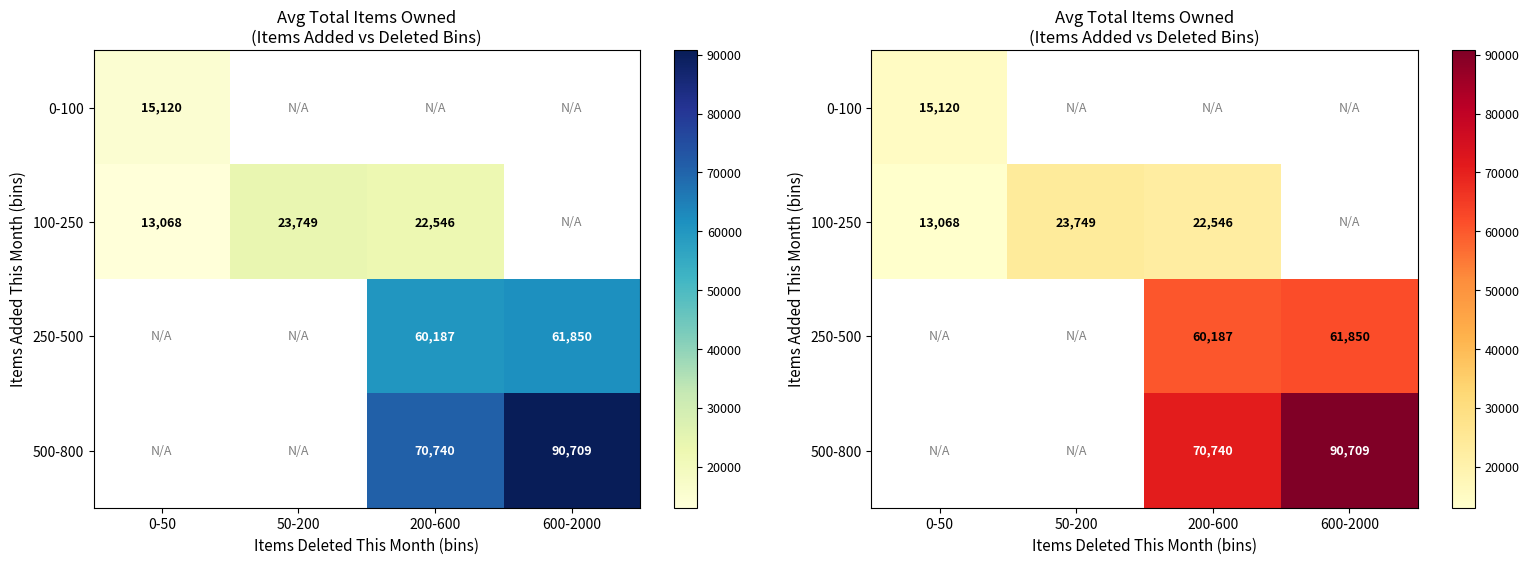

How many values in the 100-250 series exceed 23748?

1